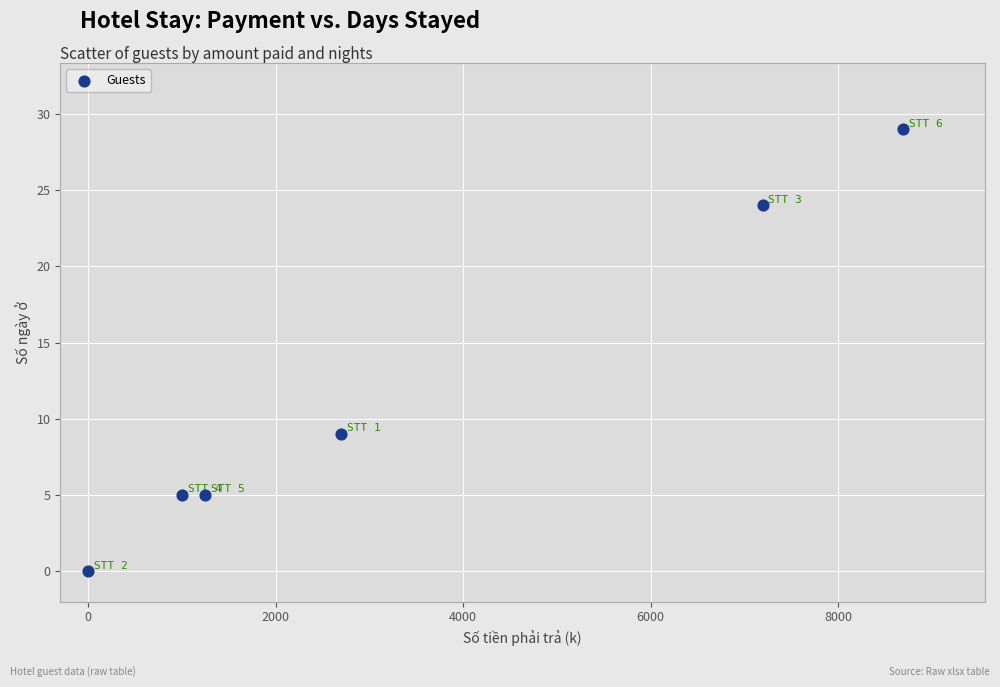

What Y value in the scatter plot is closest to 14?

9